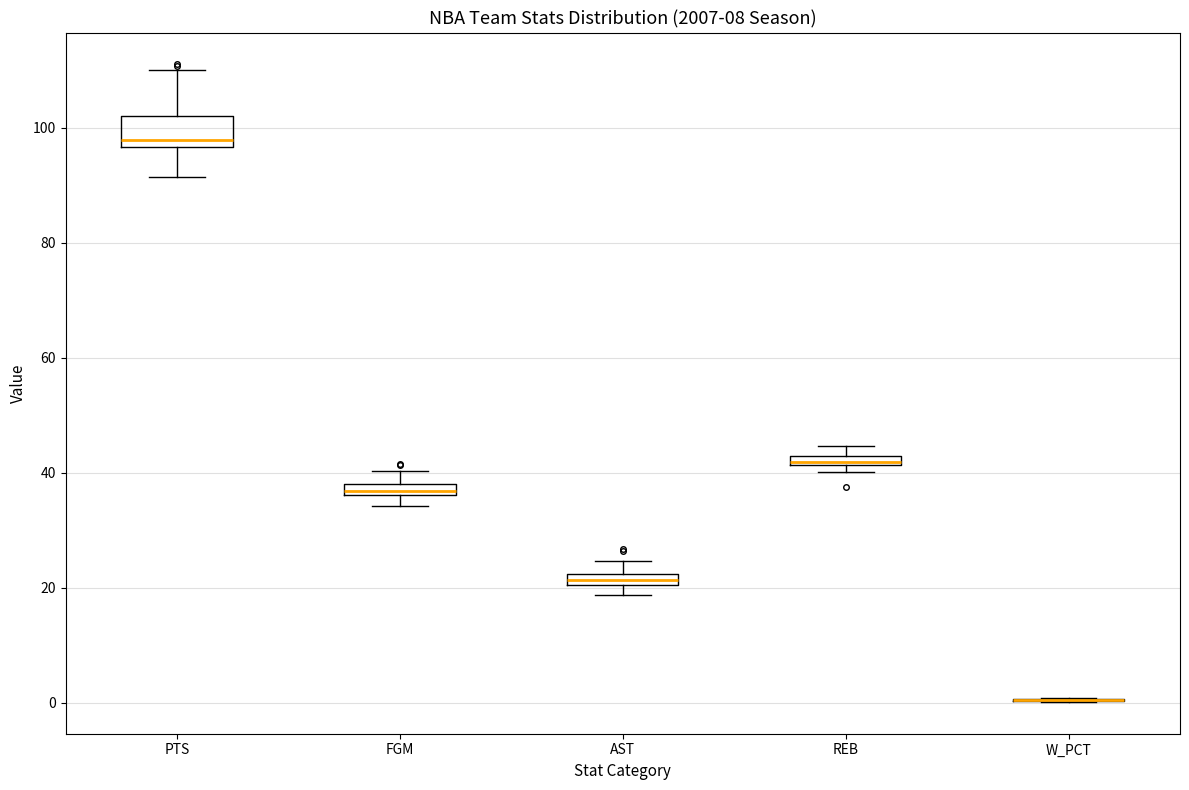

Where does the upper whisker of the box for AST end on the y-axis? The values are not printed on the chart, so give them approximately, as read against the axis.

24